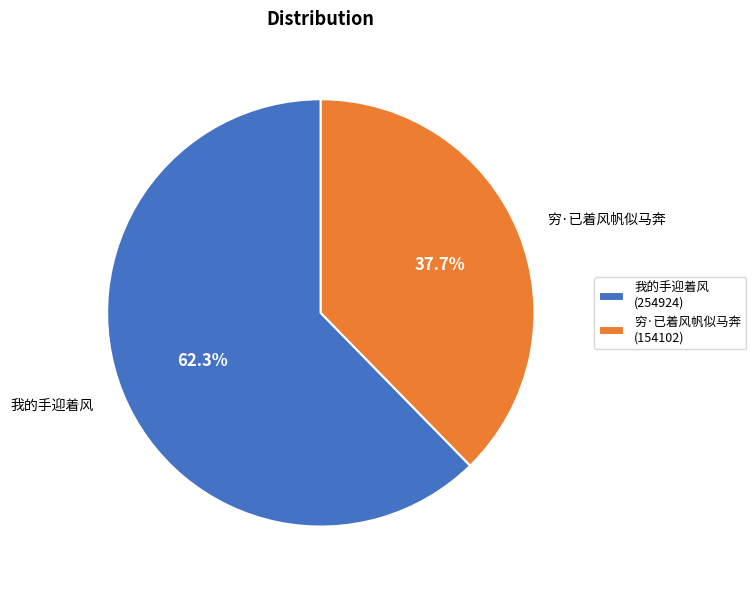

True or false: 我的手迎着风 accounts for 77% of the total.

False